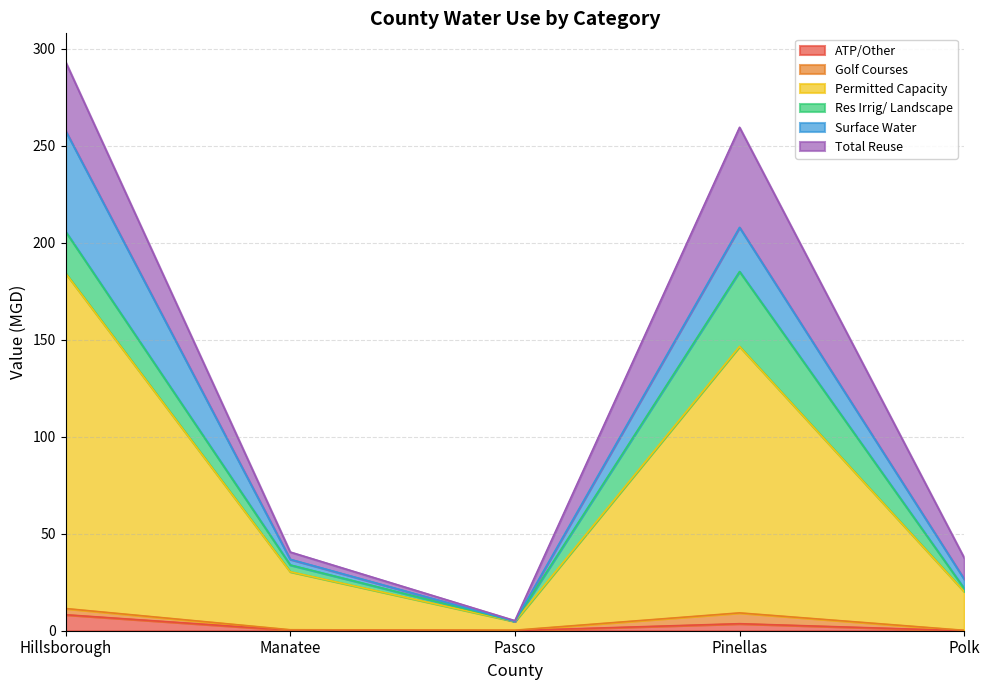

What is the label of the 4th point from the left?

Pinellas